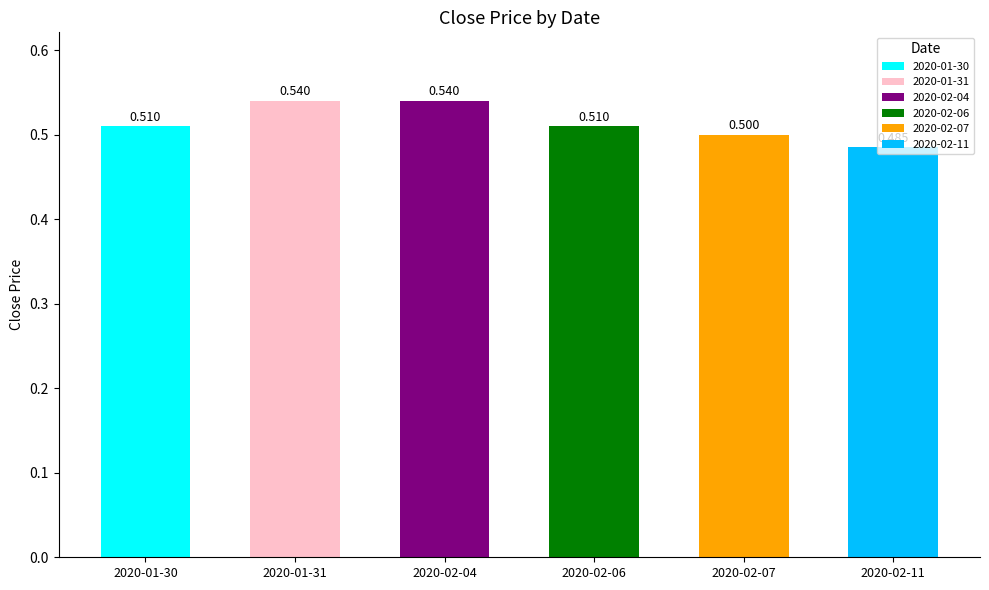

At which label is the value closest to 0?

2020-02-11